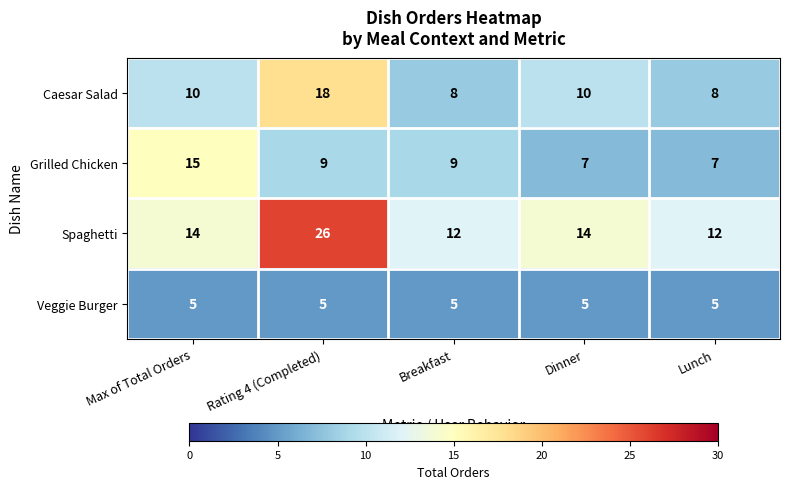

What is the sum of all Veggie Burger values?

25